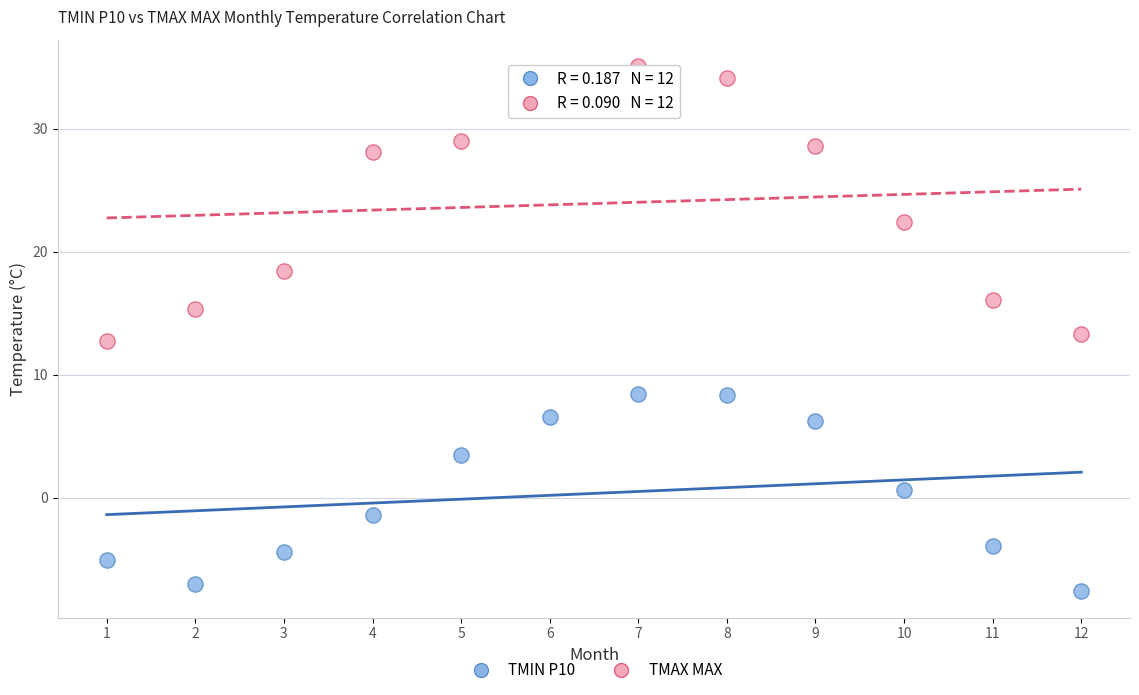

Across all data points, what is the range of X values (max minus min)?

11.0